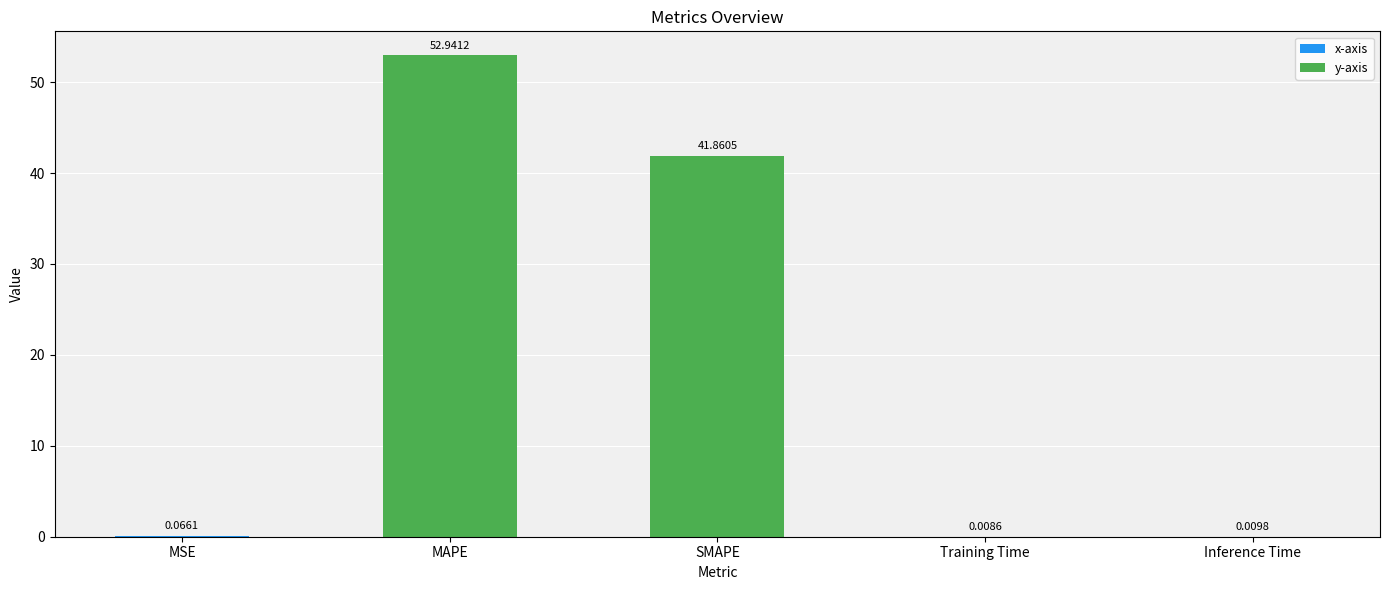

At which label is the value closest to 26?

SMAPE